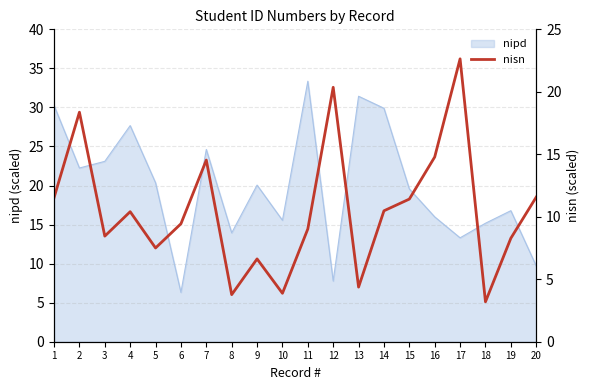

At which category does the chart reach its peak across all series?

17